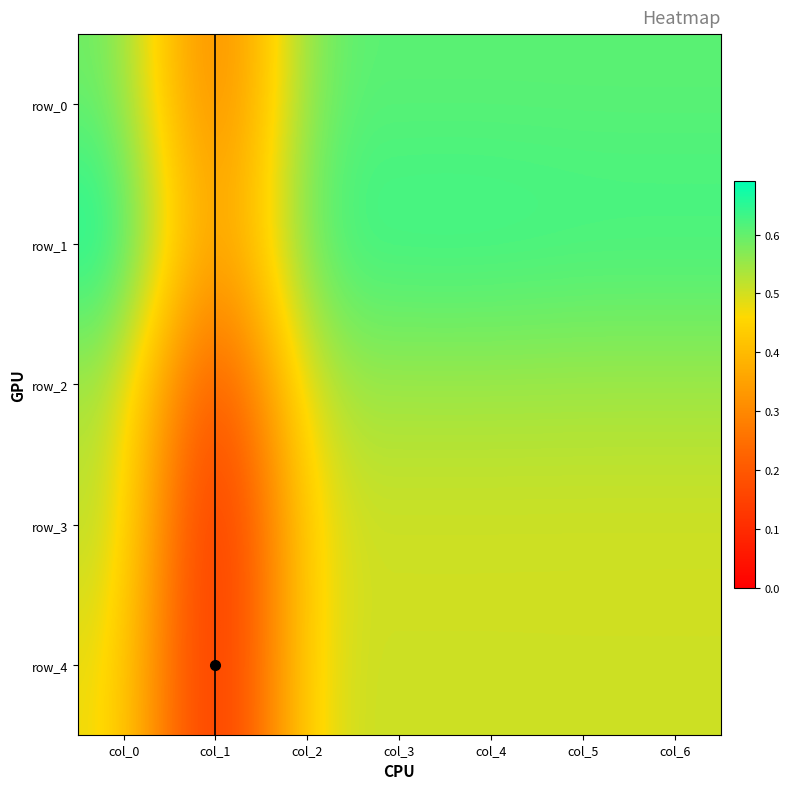

Between col_0 and col_4, which series saw the biggest shift?

row_1